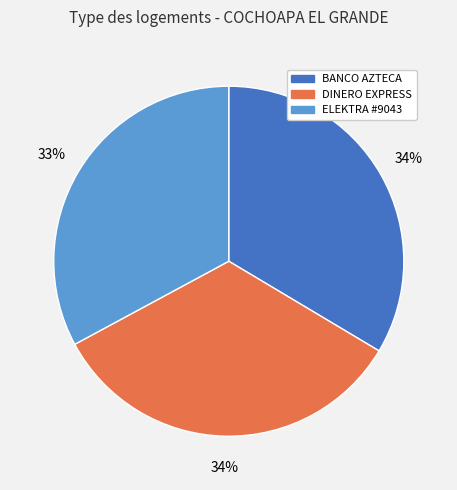

What percentage is the BANCO AZTECA slice, to the nearest percent?

34%